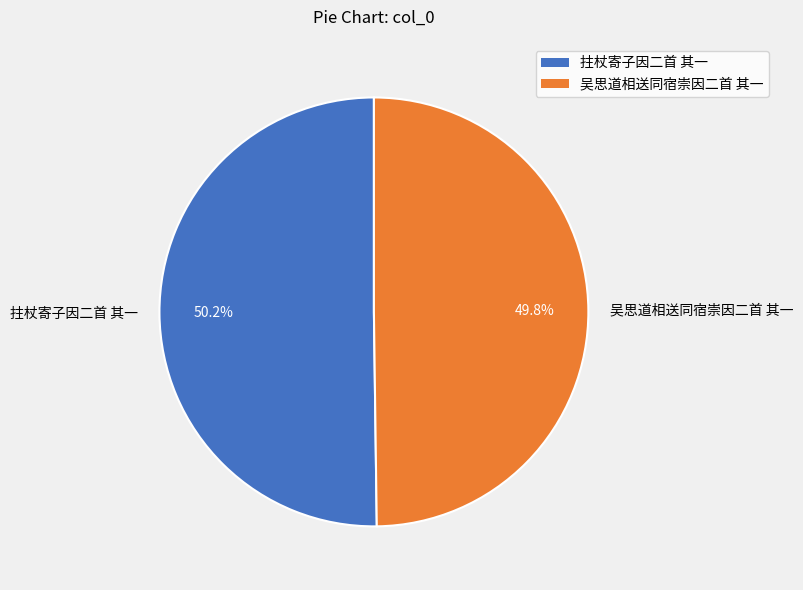

To the nearest percent, what is the average slice percentage?

50%